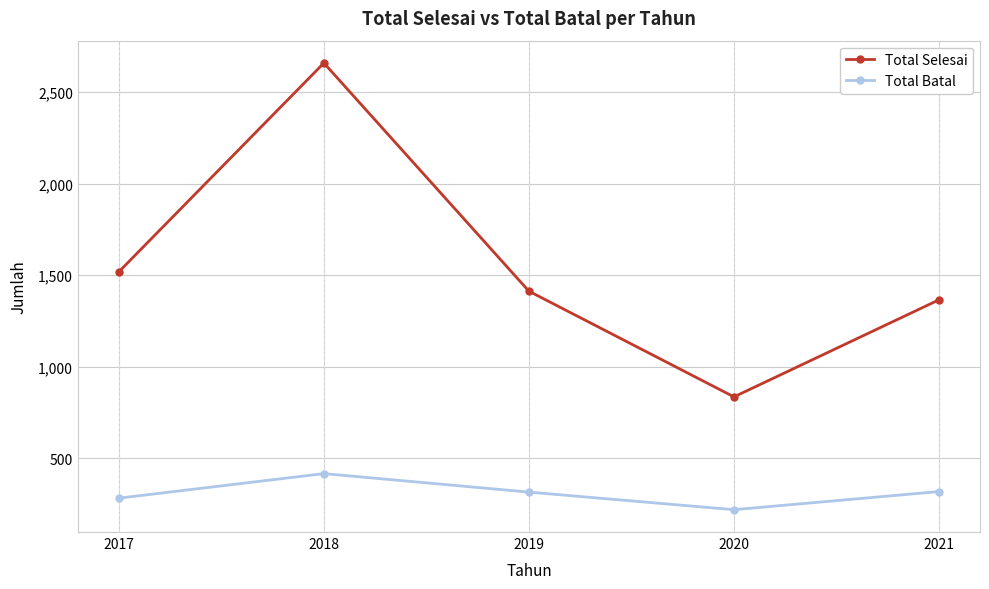

List the series in order of their peak value, lowest first.

Total Batal, Total Selesai